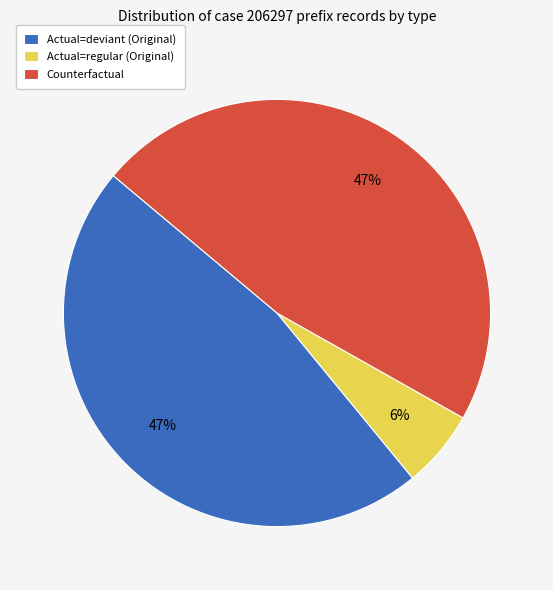

To the nearest percent, what is the difference between the largest and smallest slice percentages?

41%